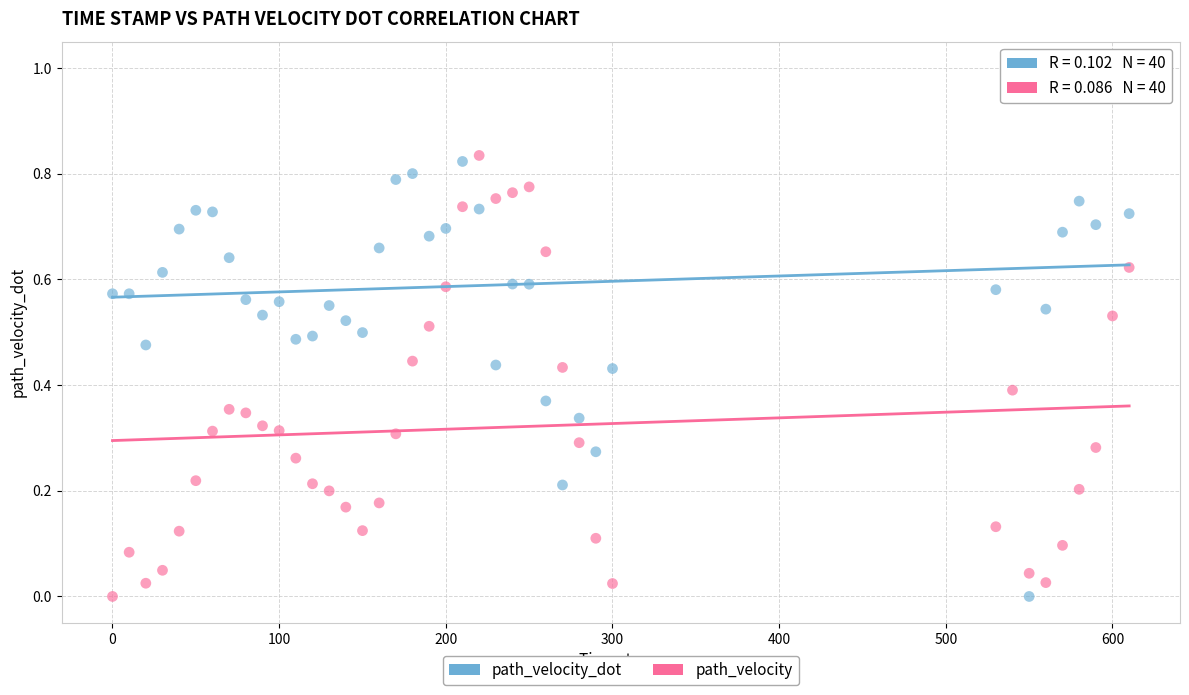

What is the X range (max minus min) for the scatter plot?

610.0